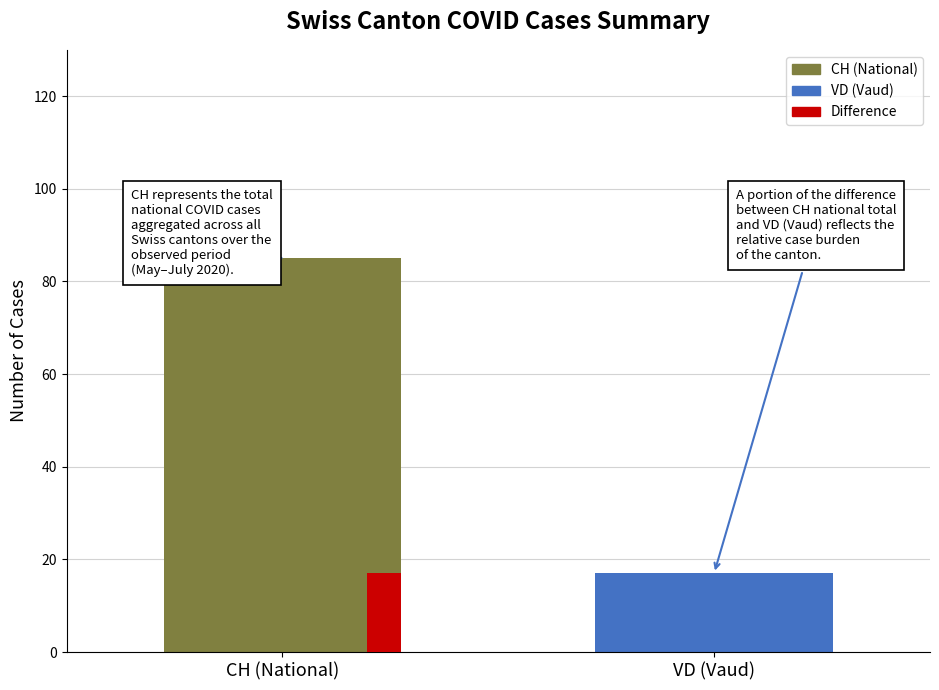

How many groups of bars are there?

1